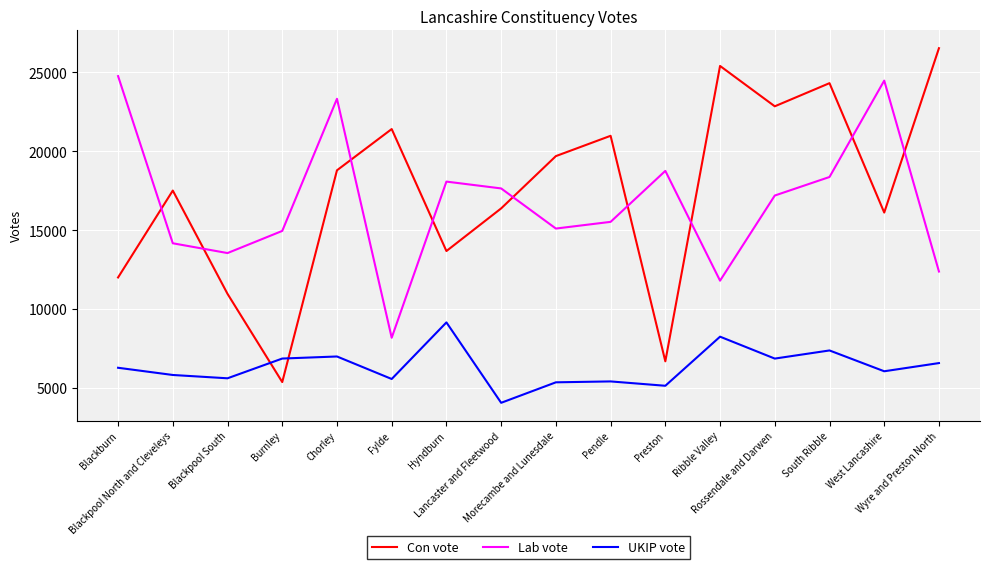

What position from the left is West Lancashire?

15